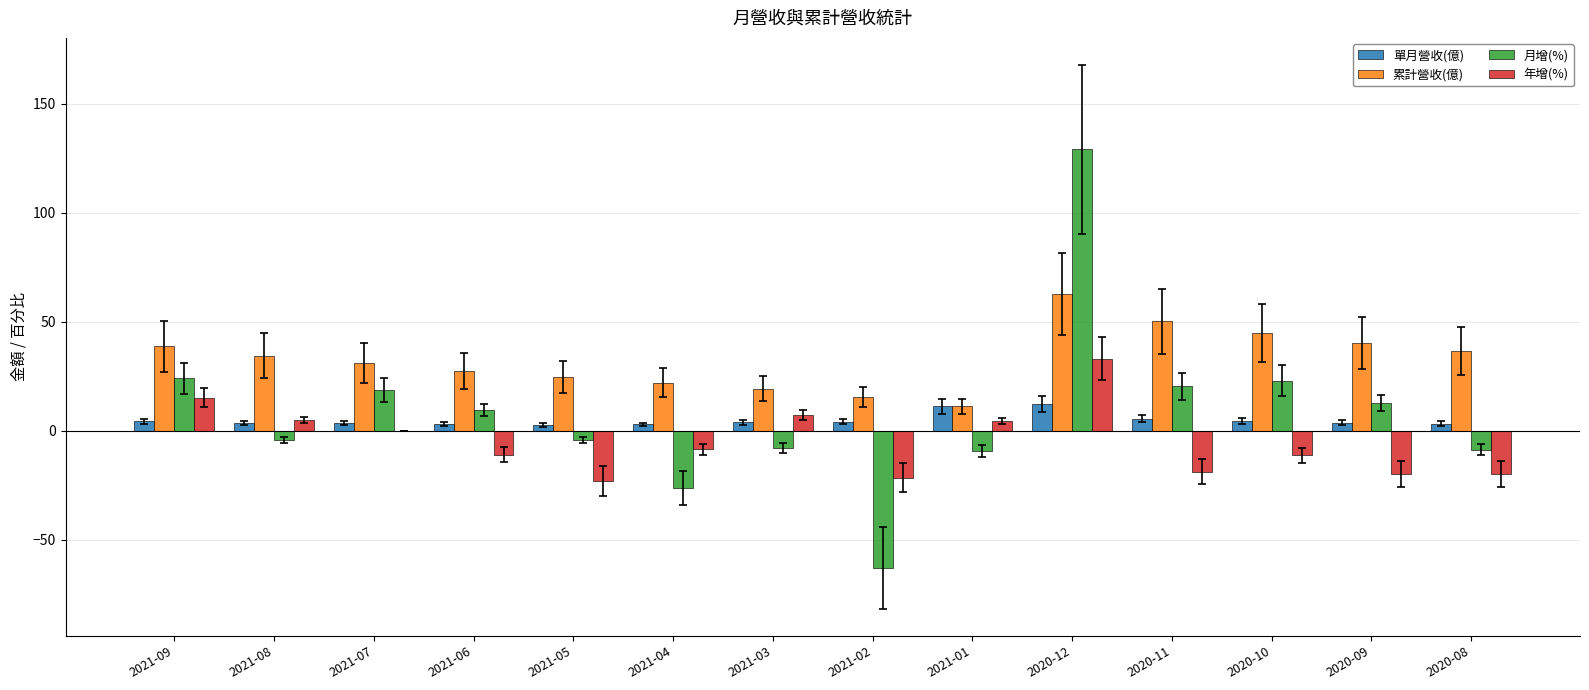

Is the value of 月增(%) at 2021-09 greater than the value of 年增(%) at 2020-10?

Yes